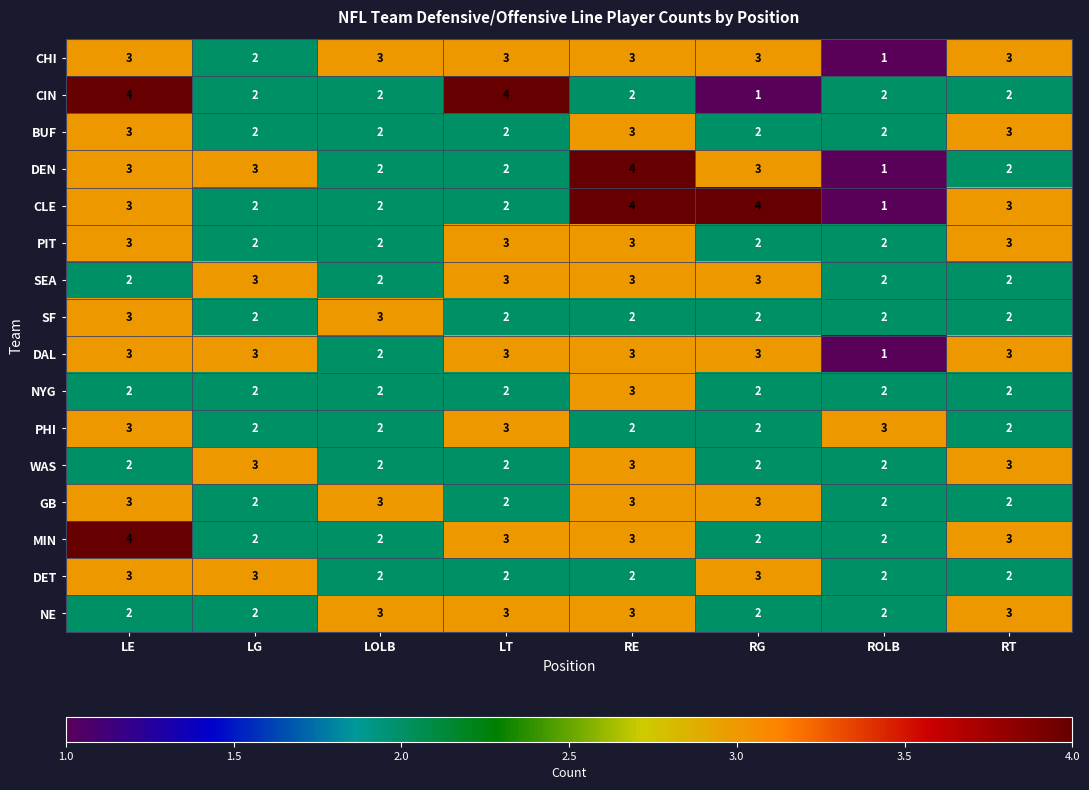

Is it true that WAS equals 2 at RG?

True